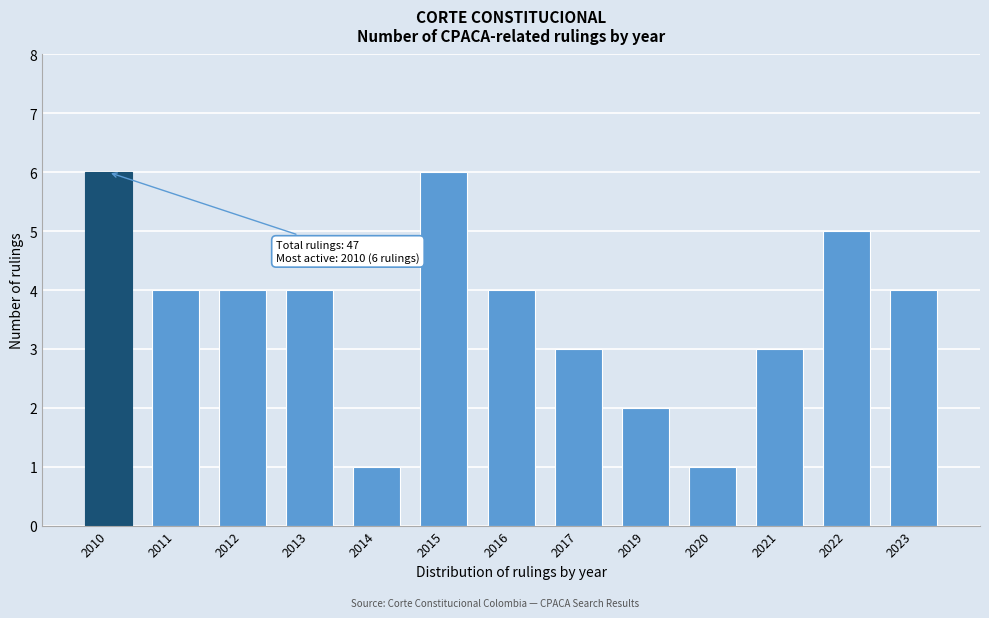

Reading left to right, what are all the values shown in this chart?

6	4	4	4	1	6	4	3	2	1	3	5	4